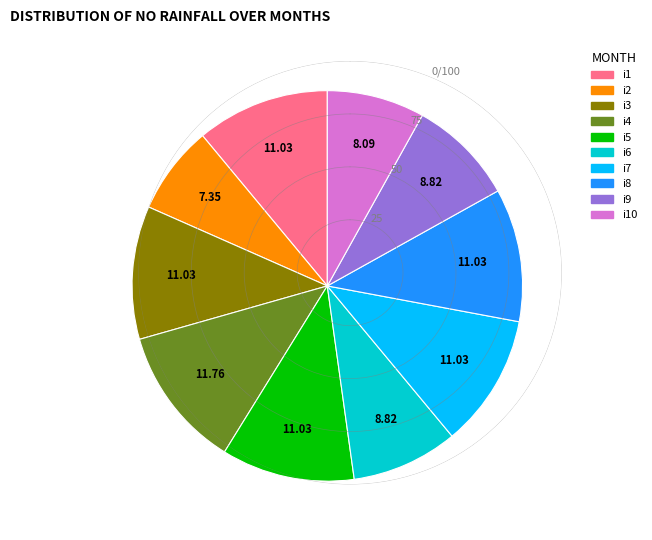

Which has a higher value, i4 or i3?

i4